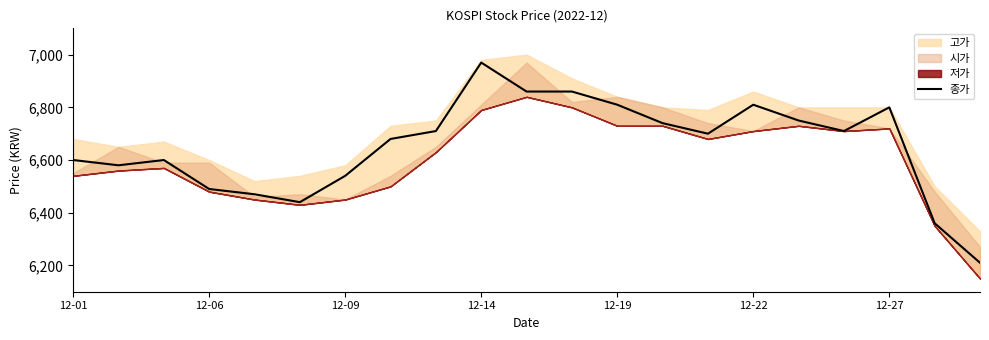

What is the label of the 21st point from the right?

12-01